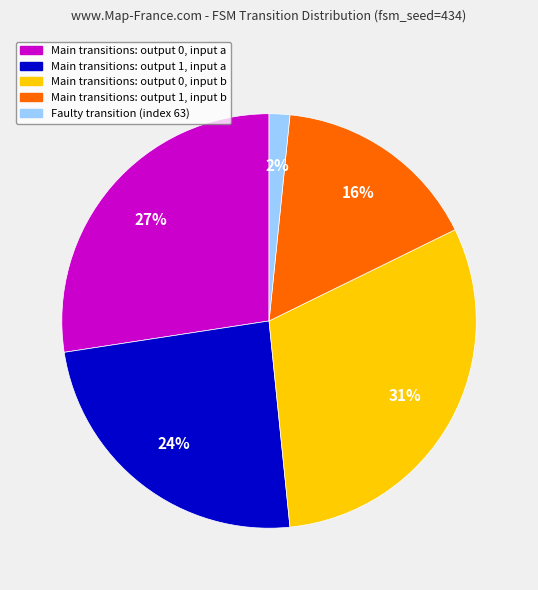

To the nearest percent, what is the difference between the largest and smallest slice percentages?

29%